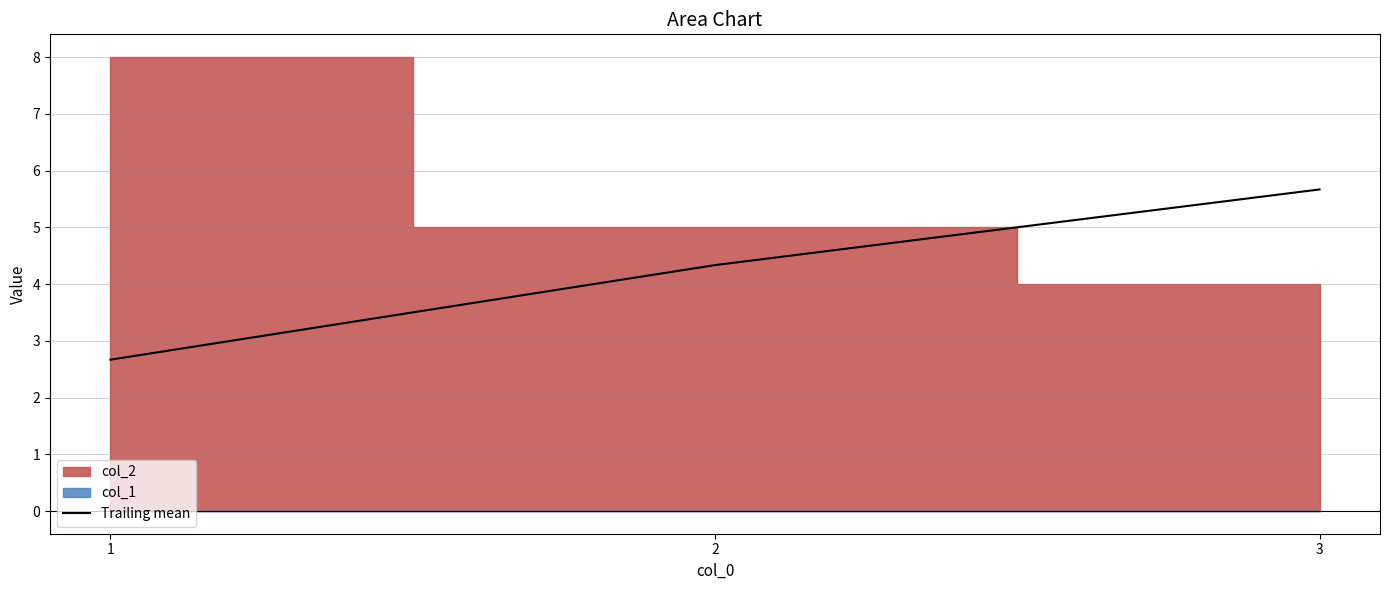

Which has a higher value, 3 or 2?

3